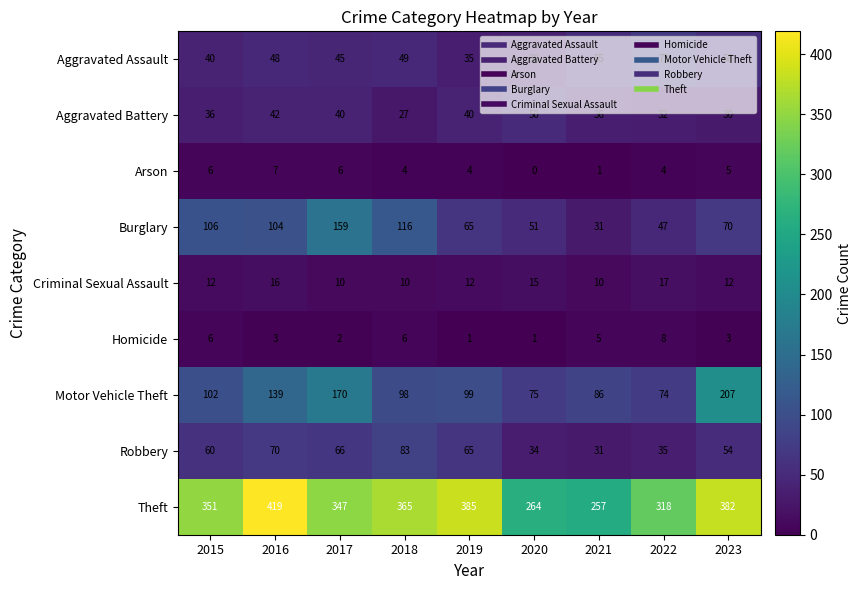

What is the spread (max minus min) of values at 2019?

384